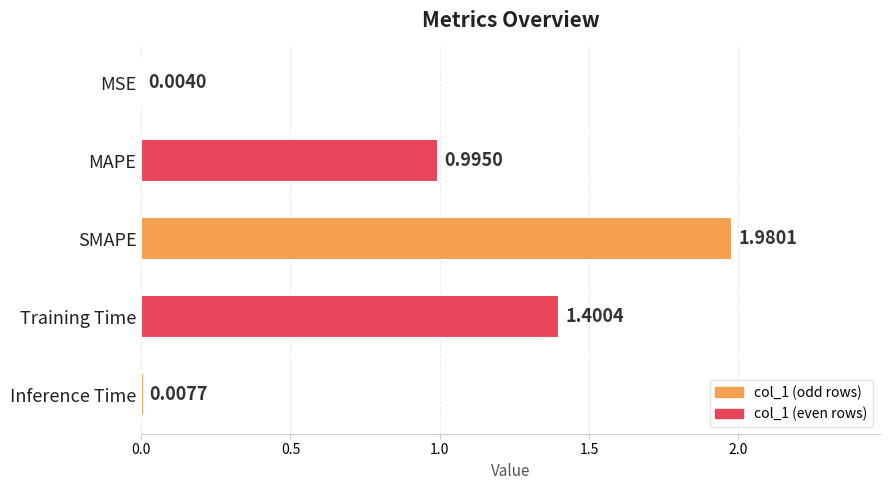

Between MSE and Inference Time, which is larger?

Inference Time